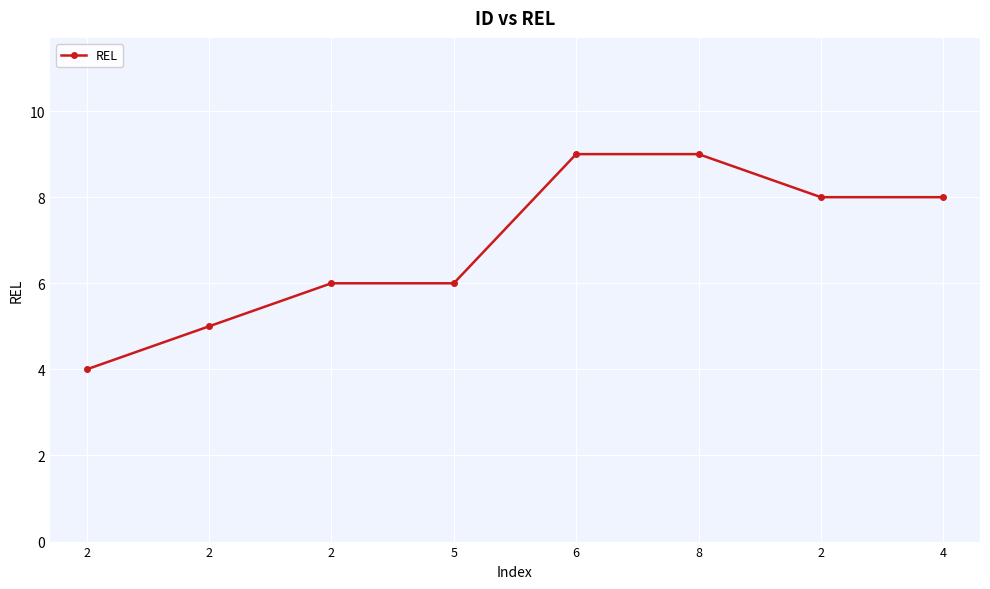

What is the label of the 6th point from the left?

8